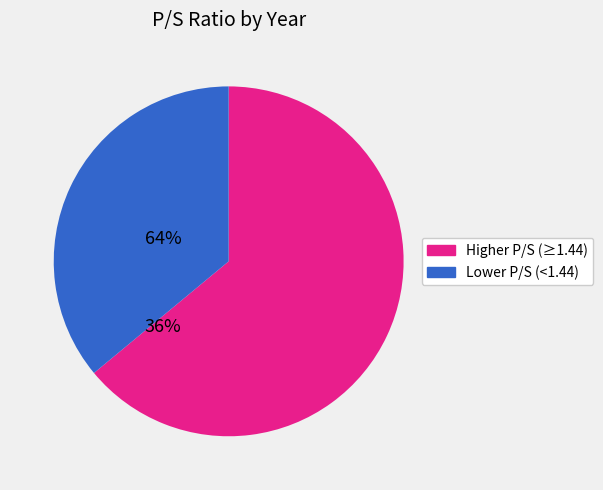

Combined, do Lower P/S (<1.44) and Higher P/S (≥1.44) account for over 50%?

Yes